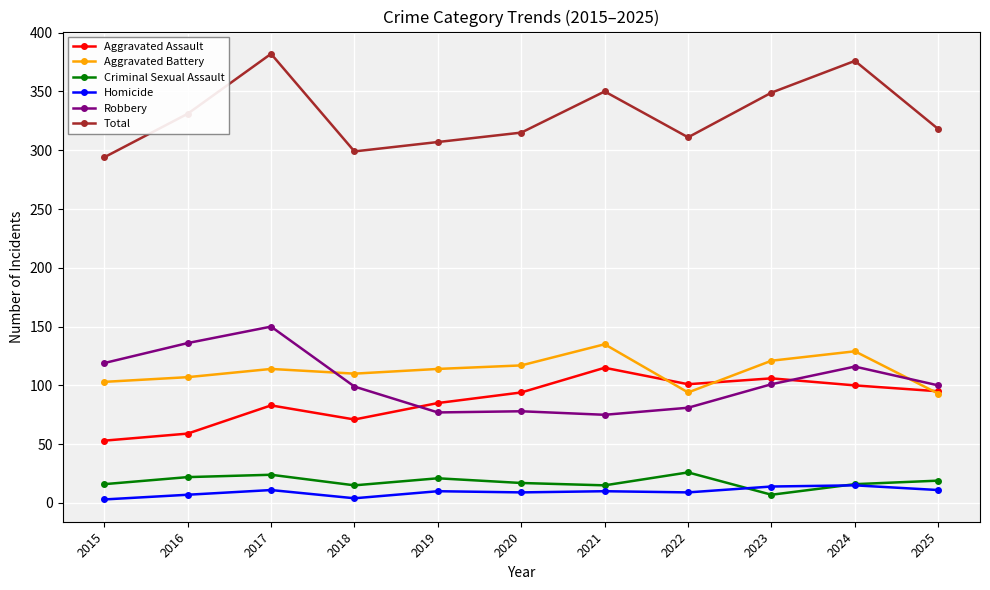

What is the maximum value shown in the chart?

382